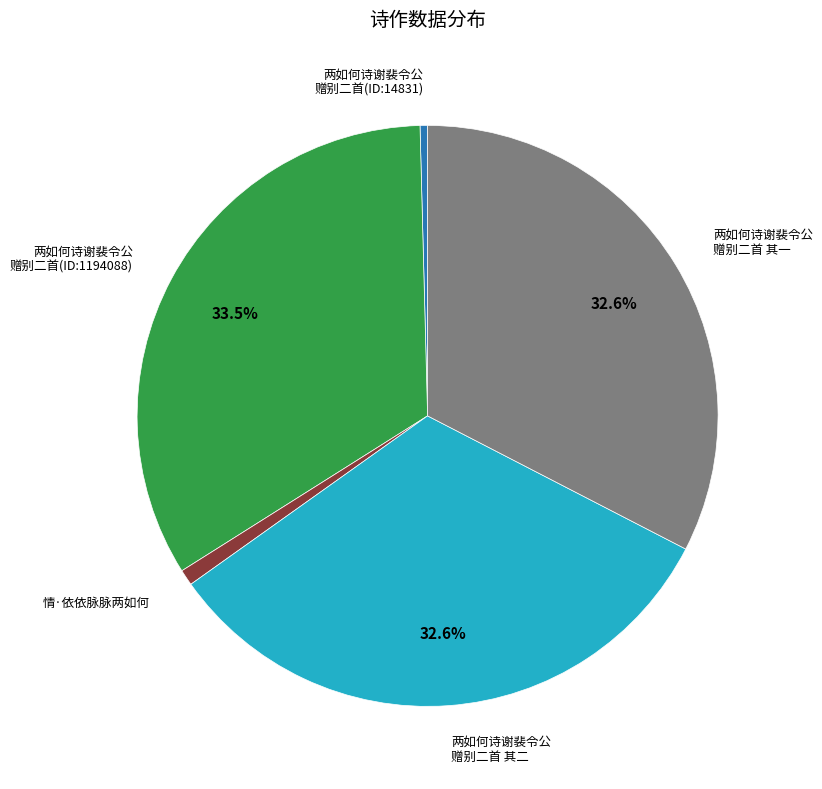

Does any single category account for the majority?

No